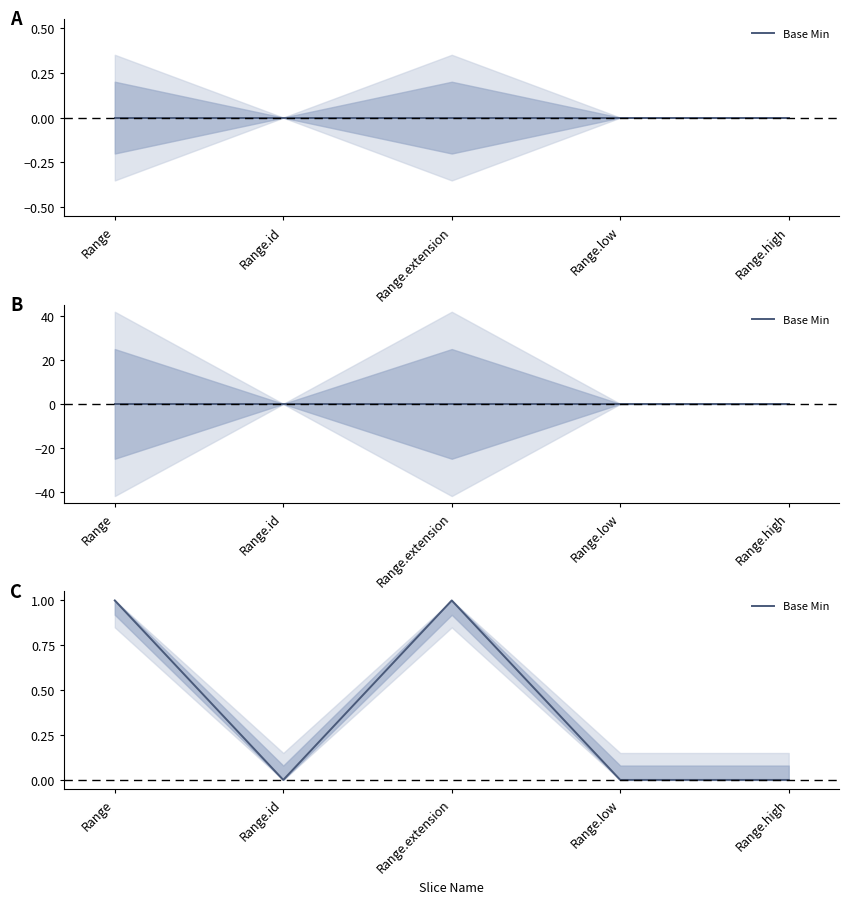

The value at Range.extension is 1. True or false?

True